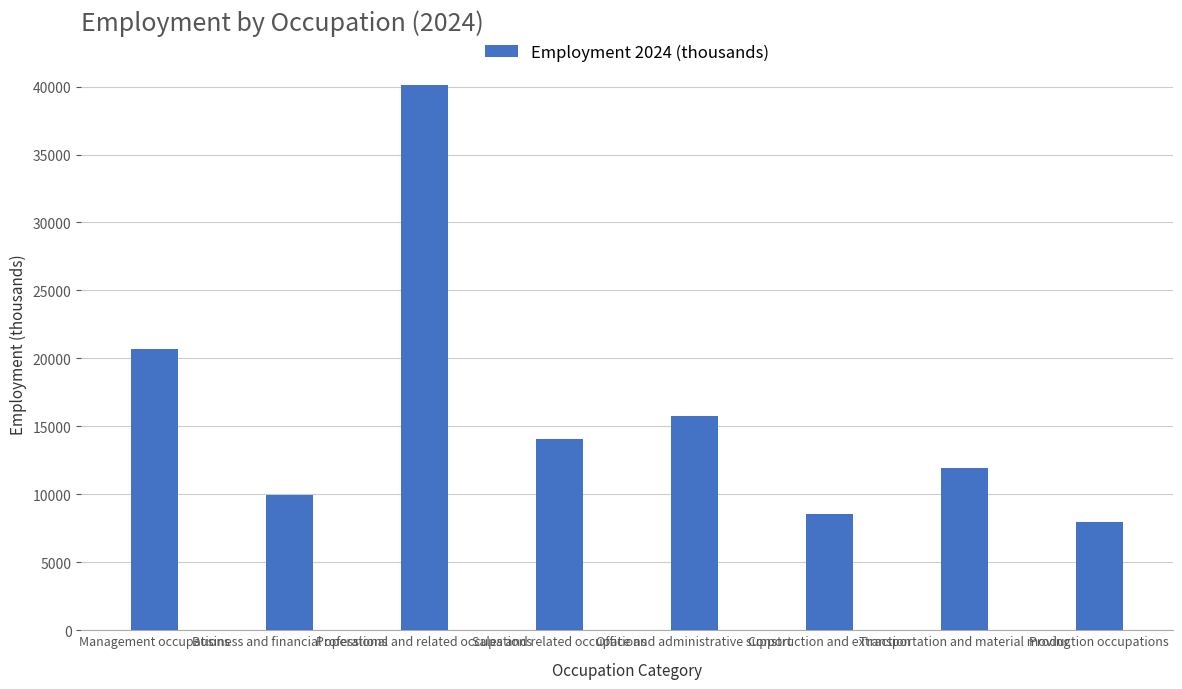

What is the average value?

16128